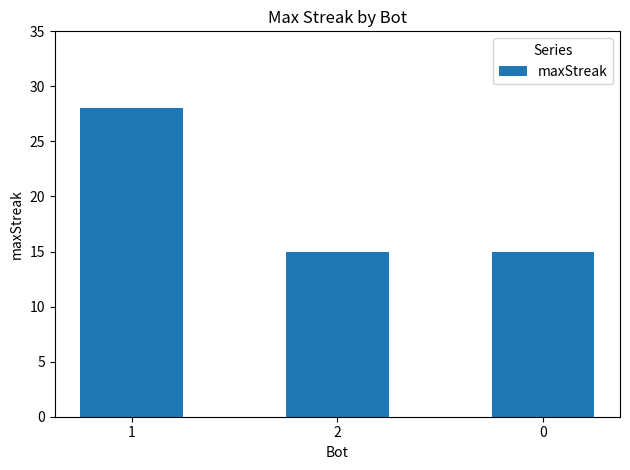

True or false: the data shows 3 at 0.

False